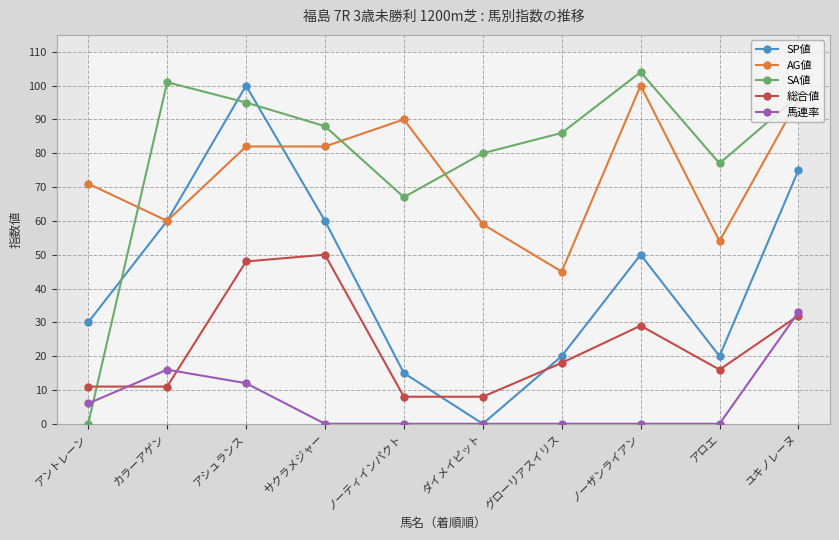

What is the total value across all series at ダイメイピット?

147